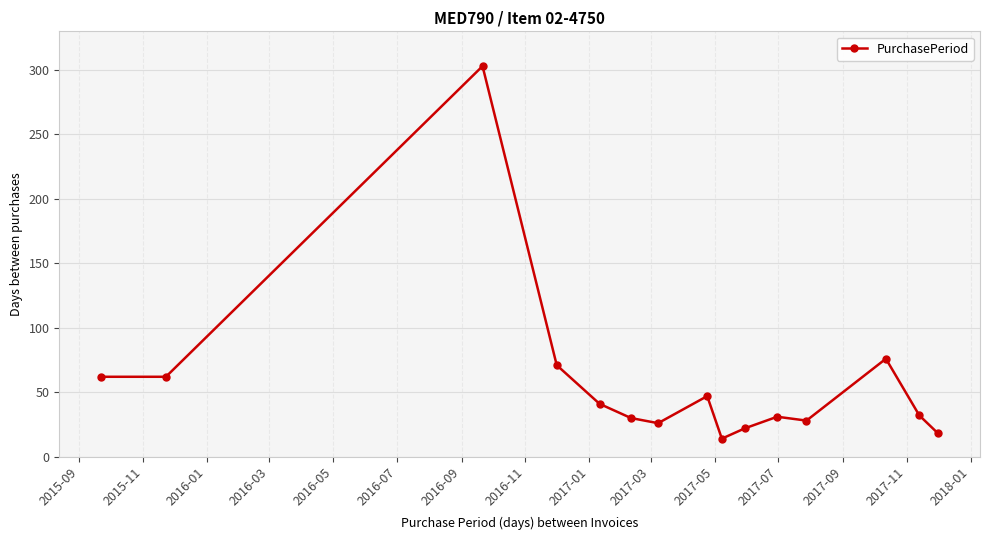

What is the average value?

58